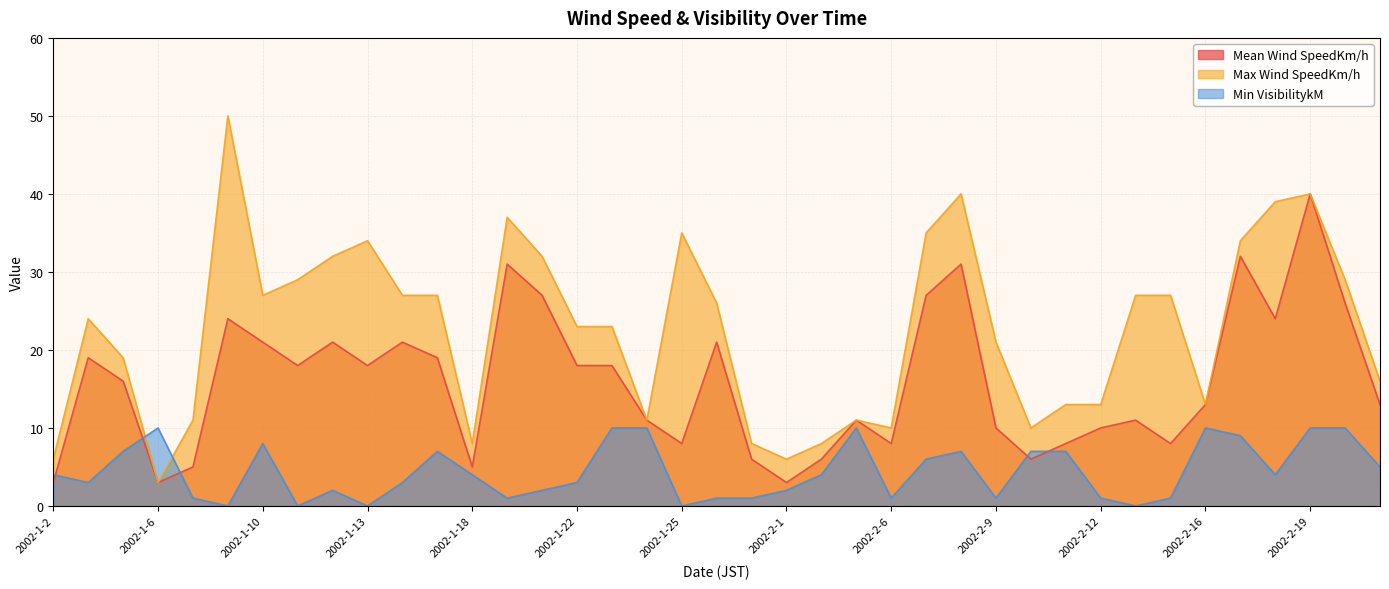

In Min VisibilitykM, how many points are lower than both neighbors (excluding endpoints)?

10